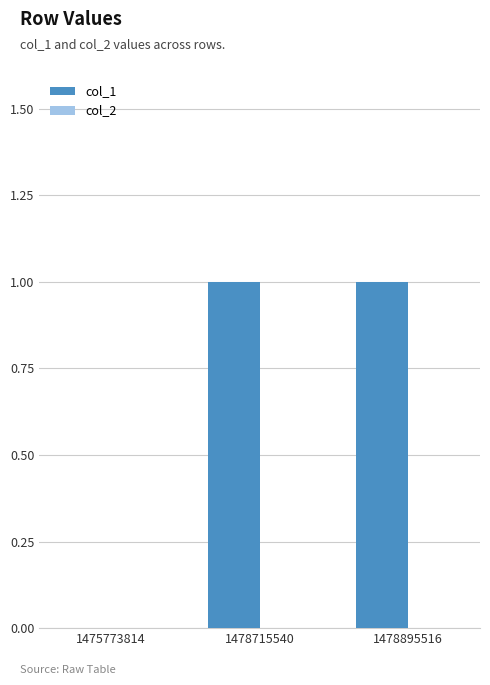

Reading left to right, what are all the values shown in this chart?

1475773814=0	1478715540=1	1478895516=1